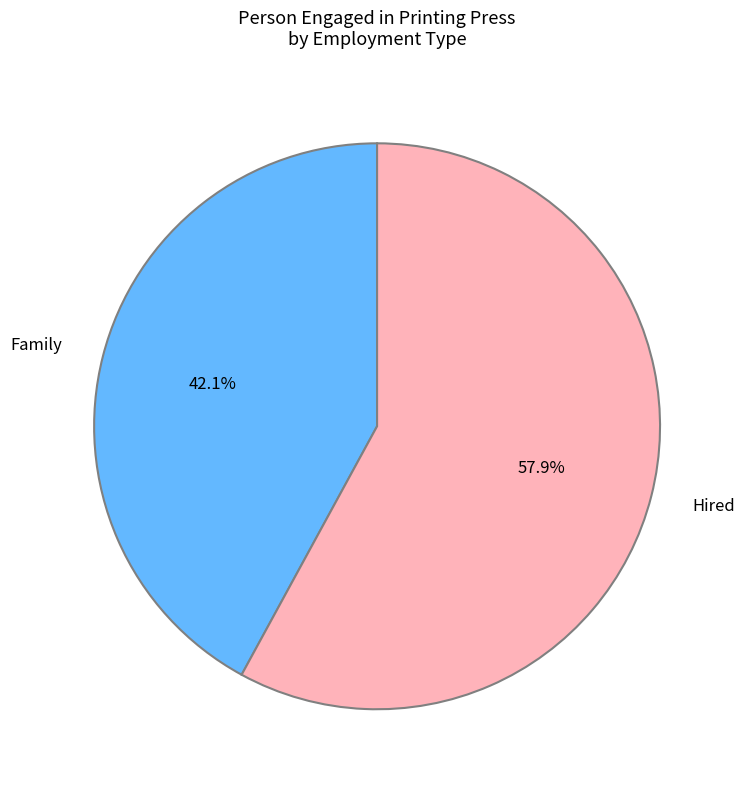

To the nearest percent, what is the difference between the largest and smallest slice percentages?

16%